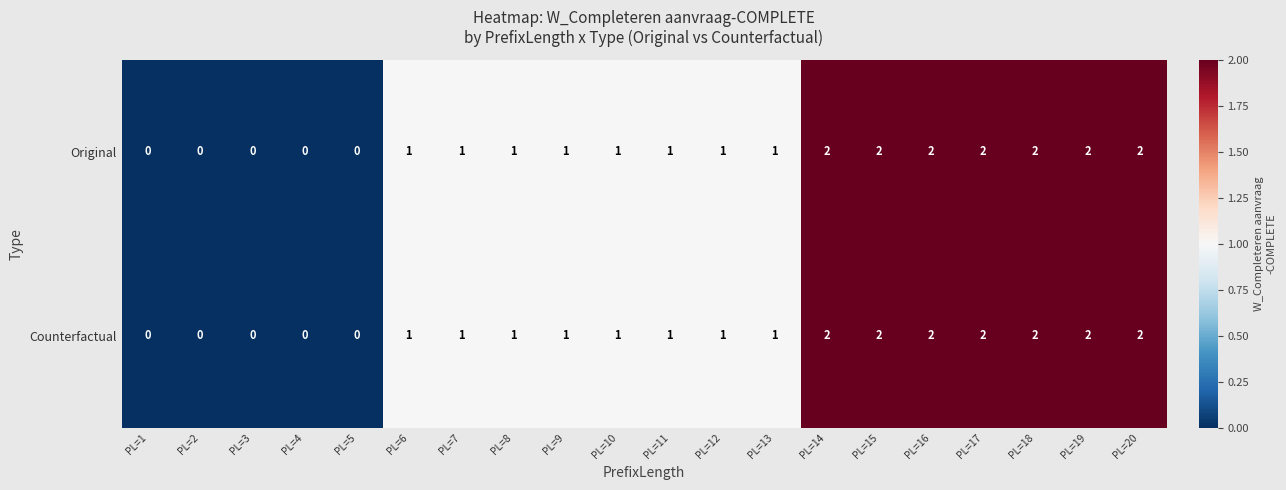

What is the total value across all series at PL=17?

4